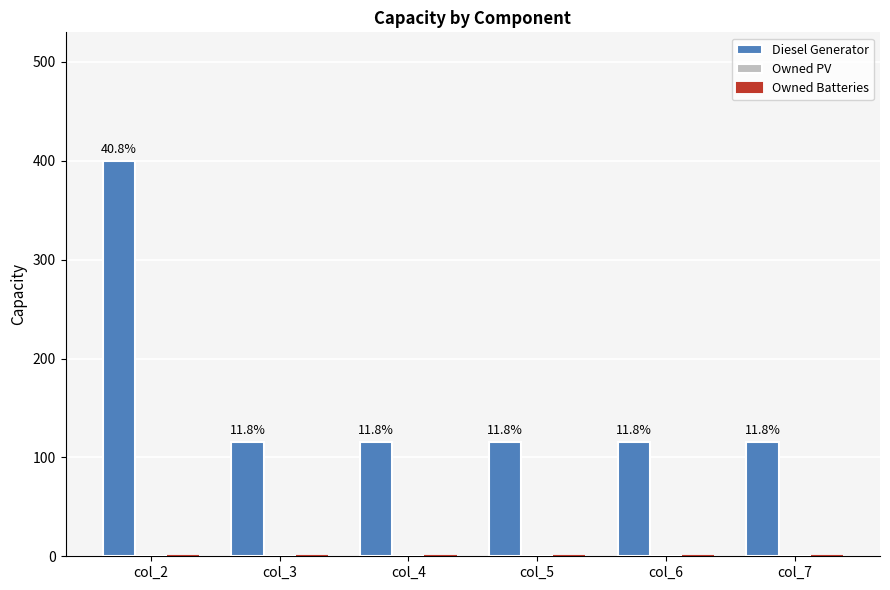

How many bars are there in total?

6